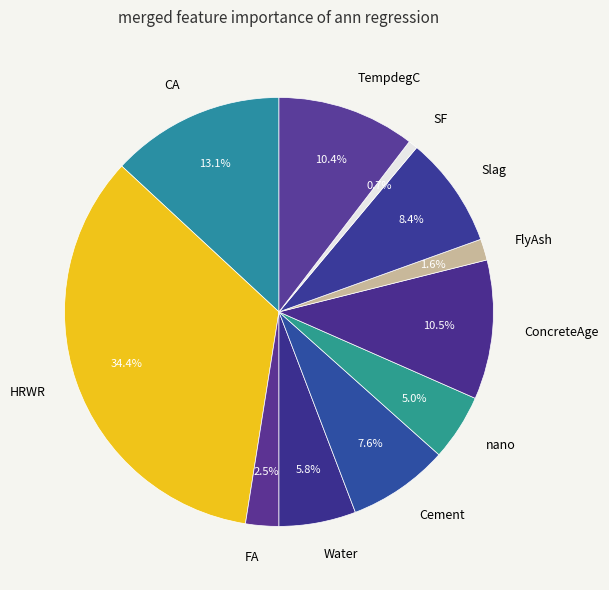

Which slice is the smallest?

SF